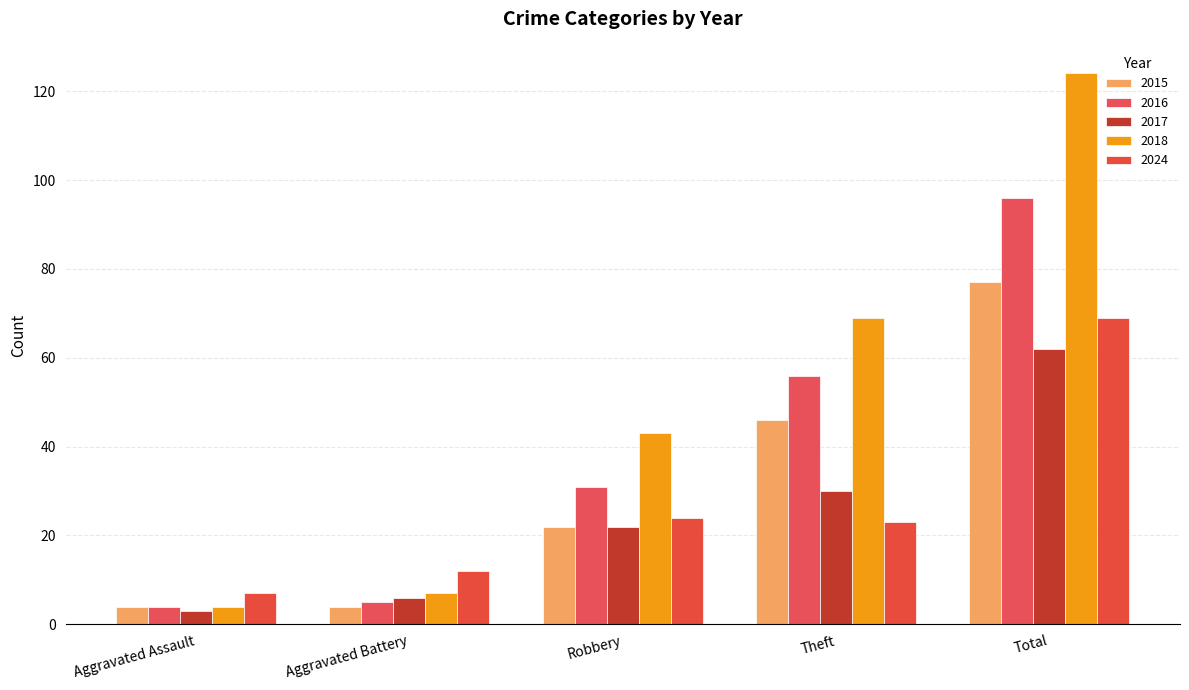

Which category has the highest value across all series?

Total